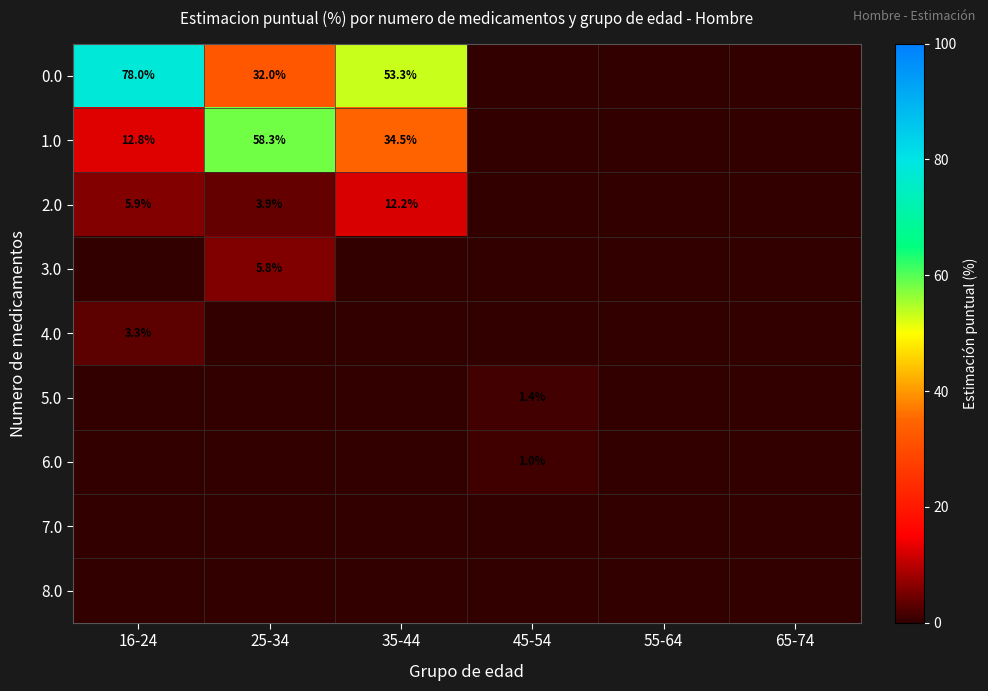

What is the difference between the 1.0 values at 25-34 and 16-24?

45.5